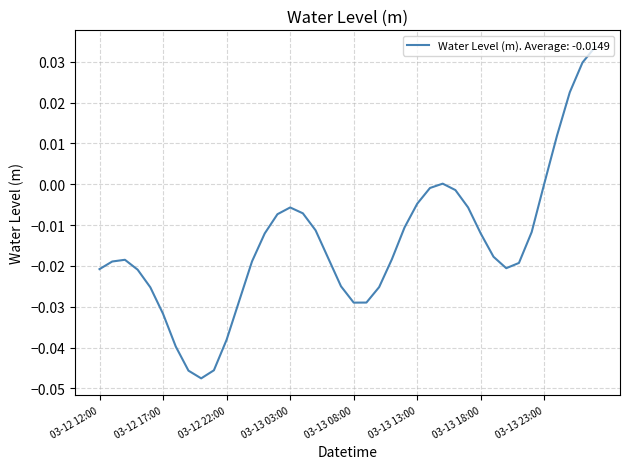

Between 03-13 18:00 and 03-12 17:00, which is larger?

03-13 18:00